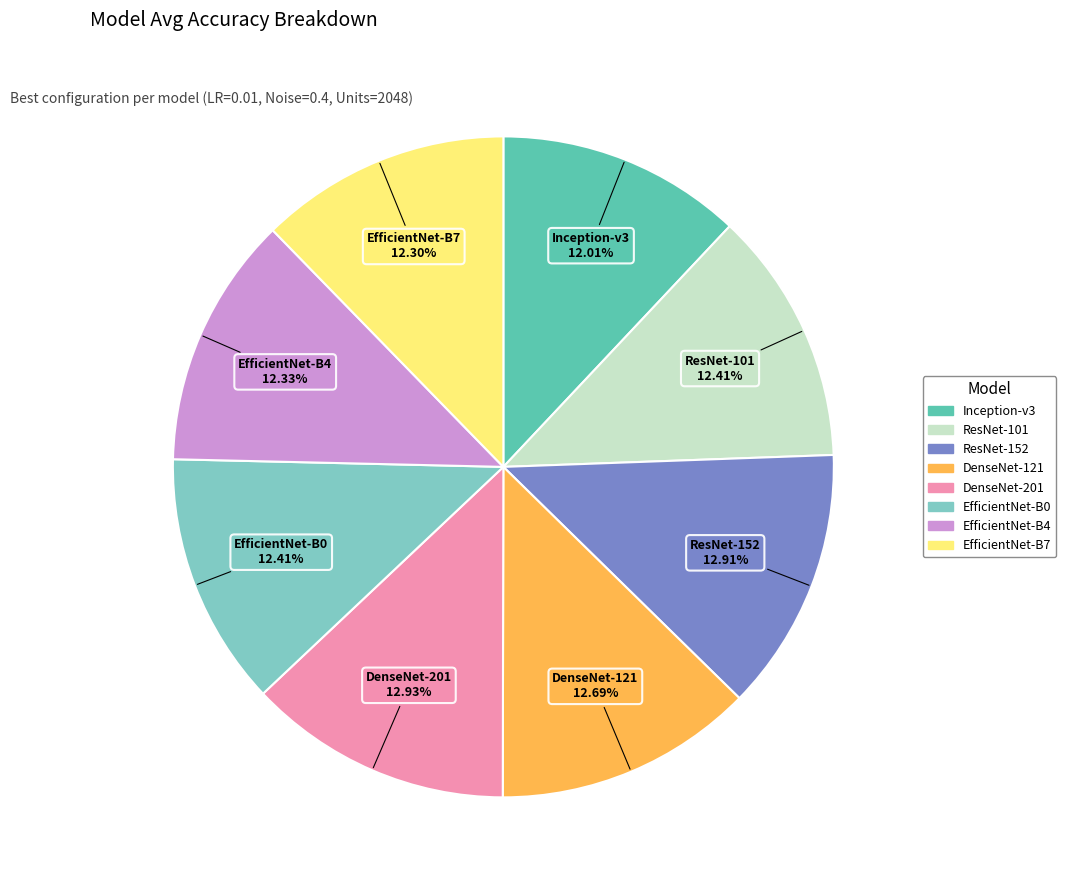

To the nearest percent, what is the combined percentage of Inception-v3 and EfficientNet-B7?

24%